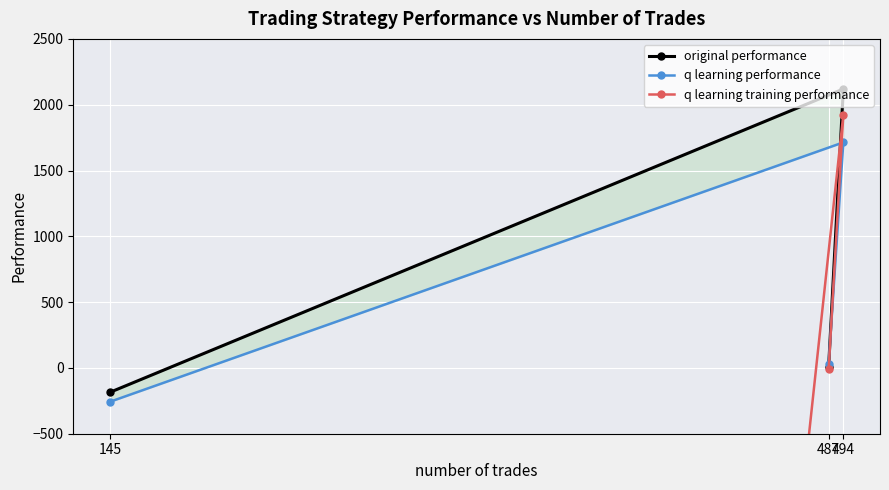

How many values in the original performance series are below 6?

1